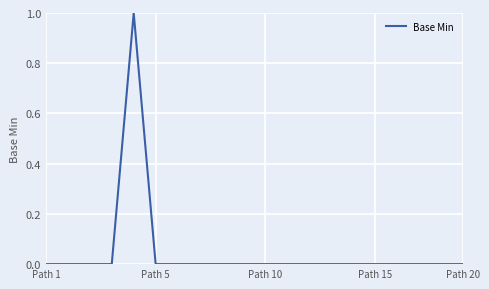

Reading left to right, extract all data points from this chart.

0	0	0	0	1	0	0	0	0	0	0	0	0	0	0	0	0	0	0	0